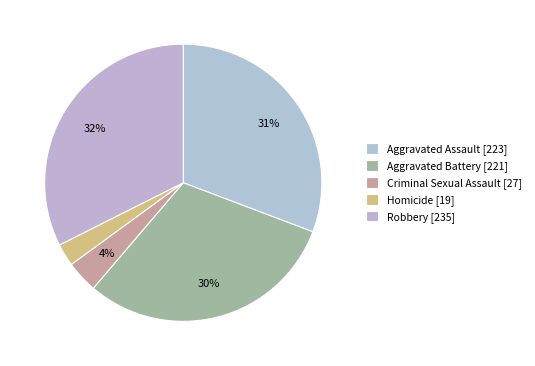

How many segments does this pie chart have?

5